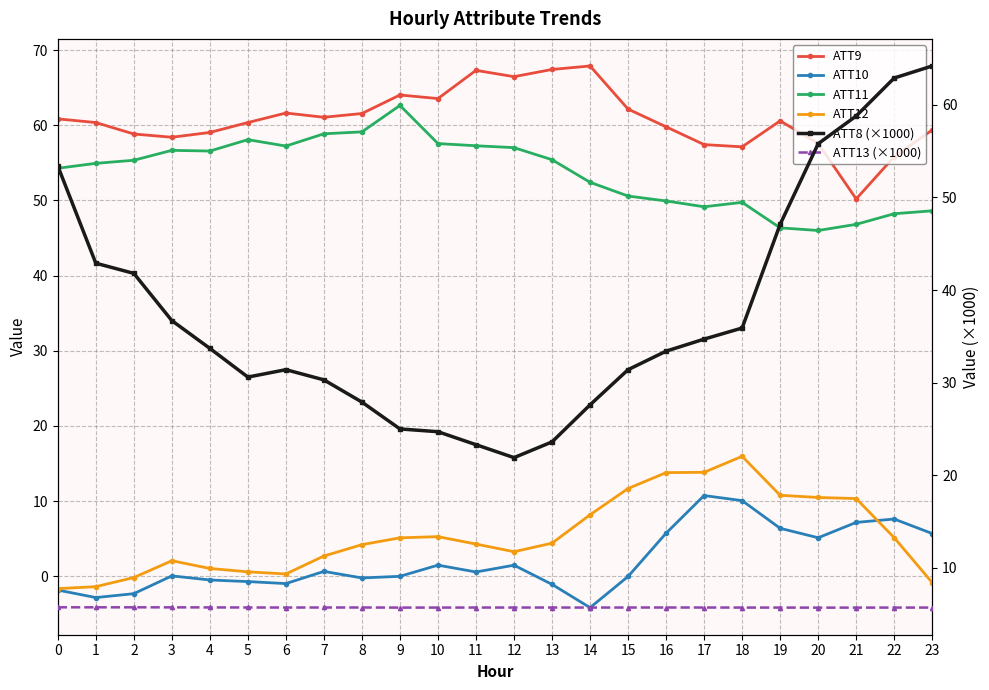

How many values in the ATT9 series exceed 60?

14